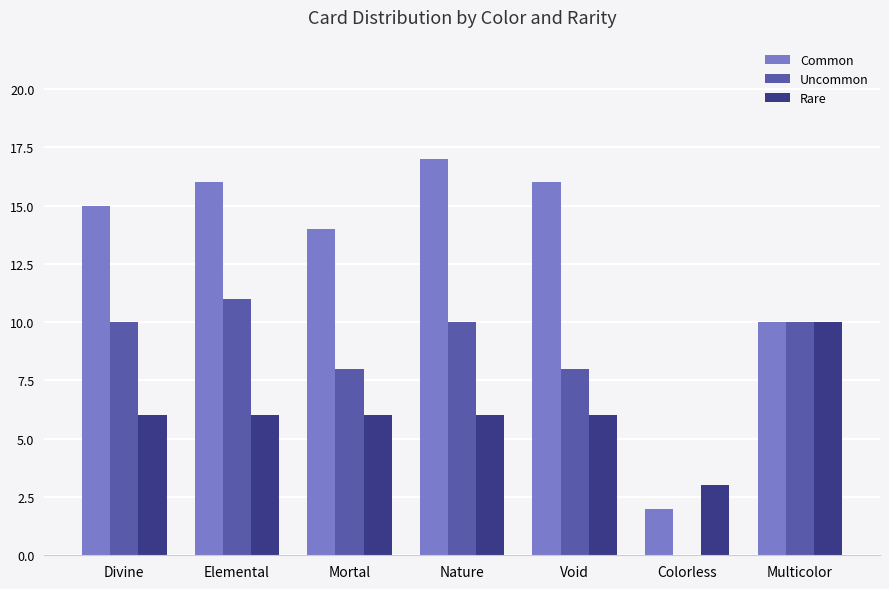

At which label does Uncommon reach its peak?

Elemental